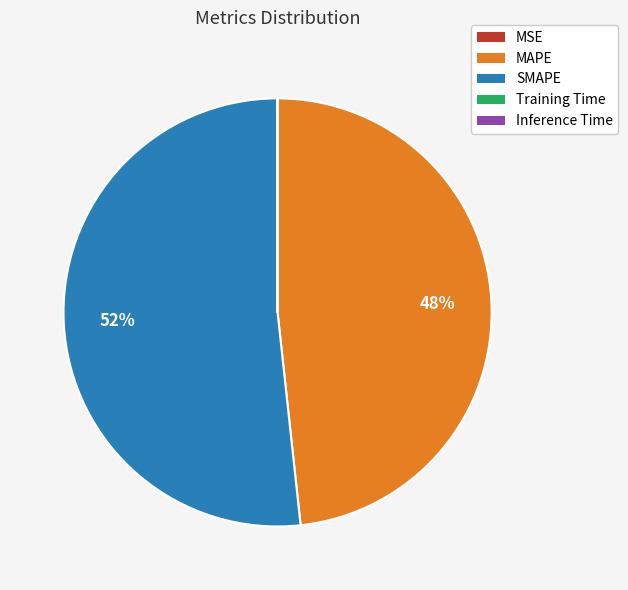

True or false: MAPE accounts for 48% of the total.

True